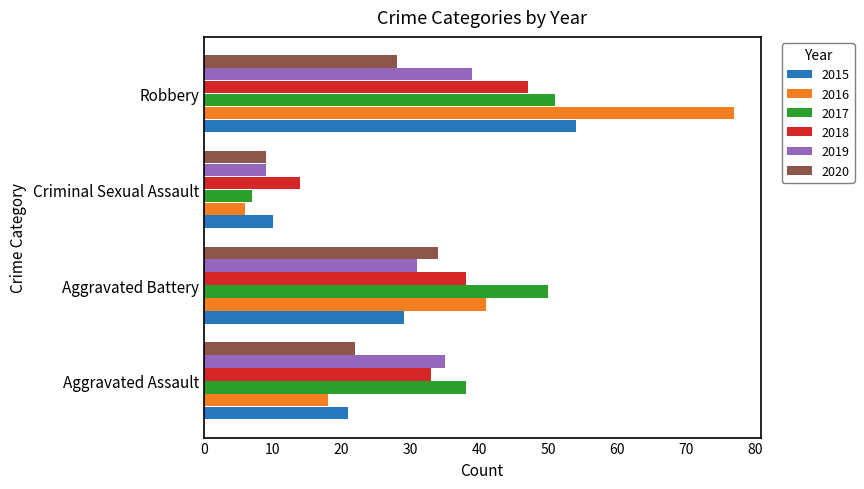

What is the maximum value for 2017?

51